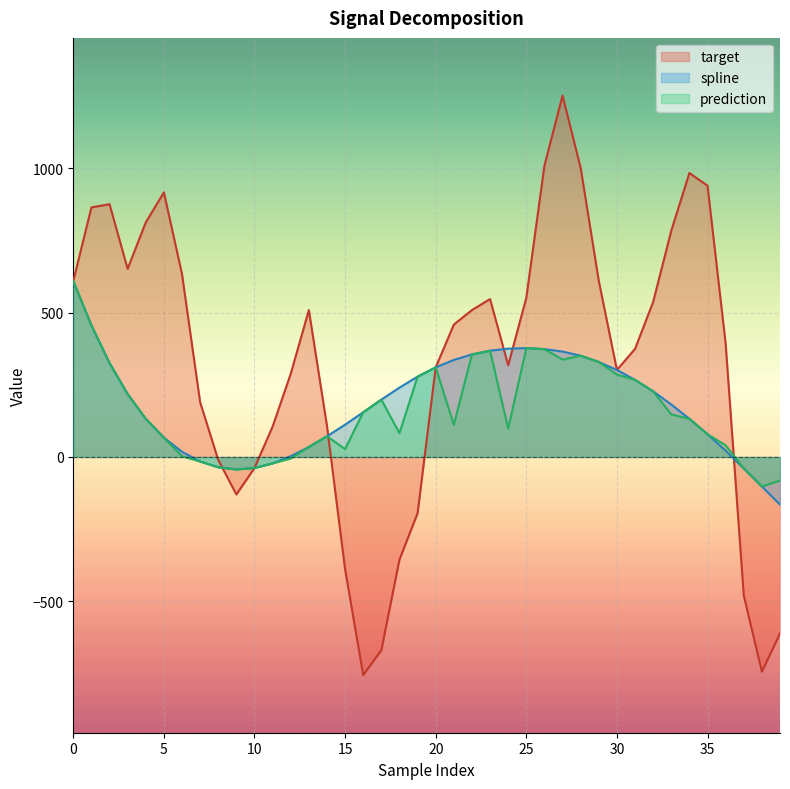

In prediction, how many points are lower than both neighbors (excluding endpoints)?

7